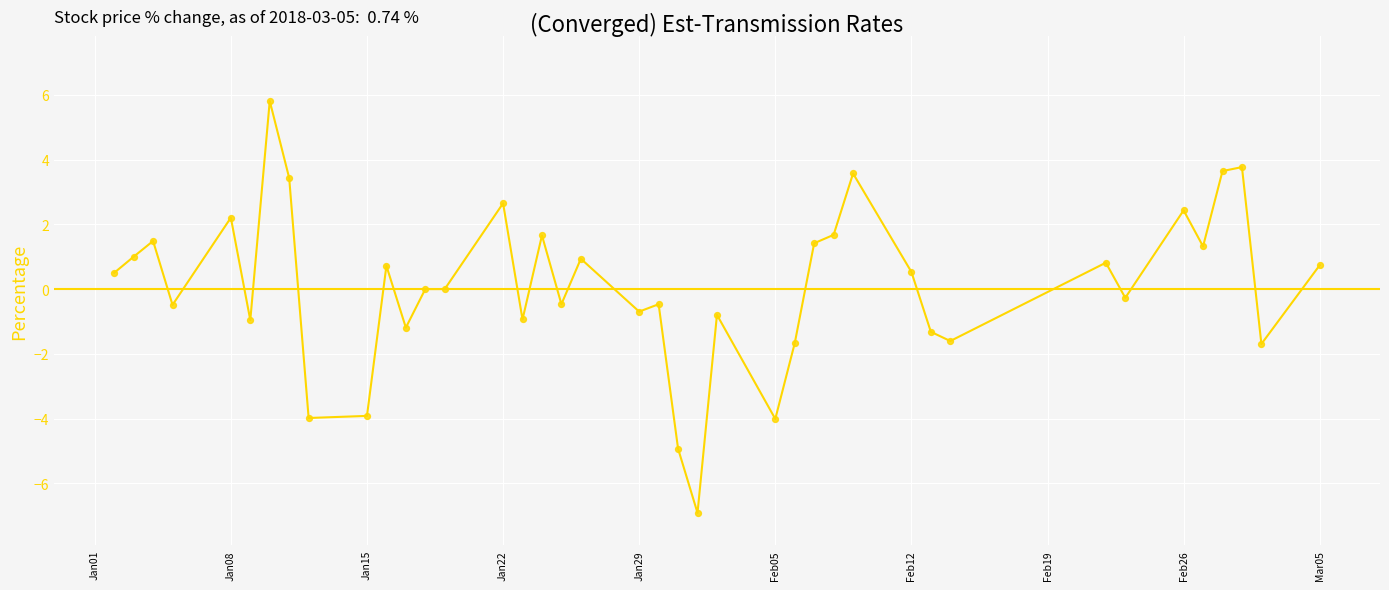

What is the maximum value shown in the chart?

5.8